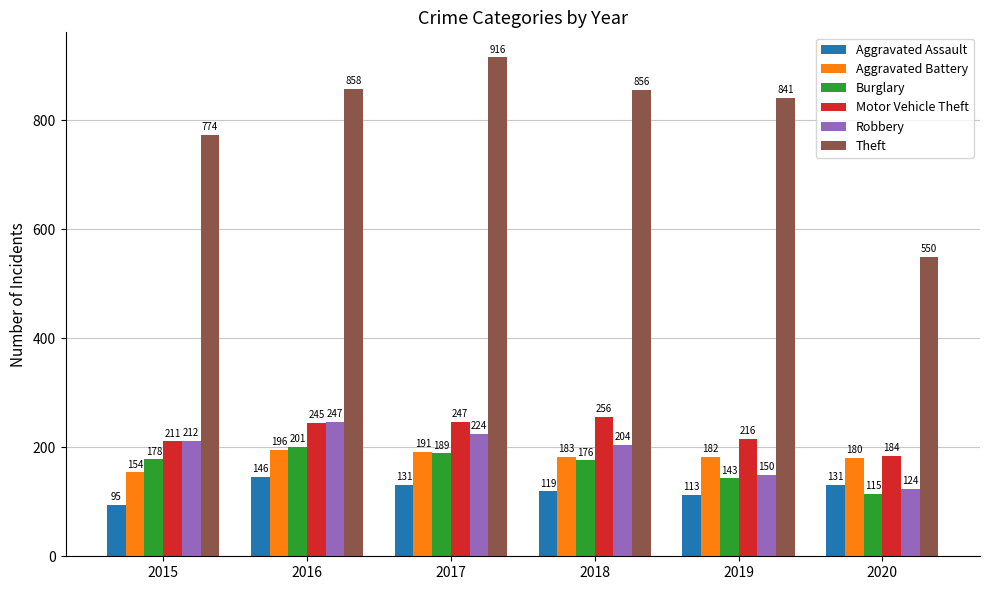

Which label corresponds to the smallest value in the chart?

2015